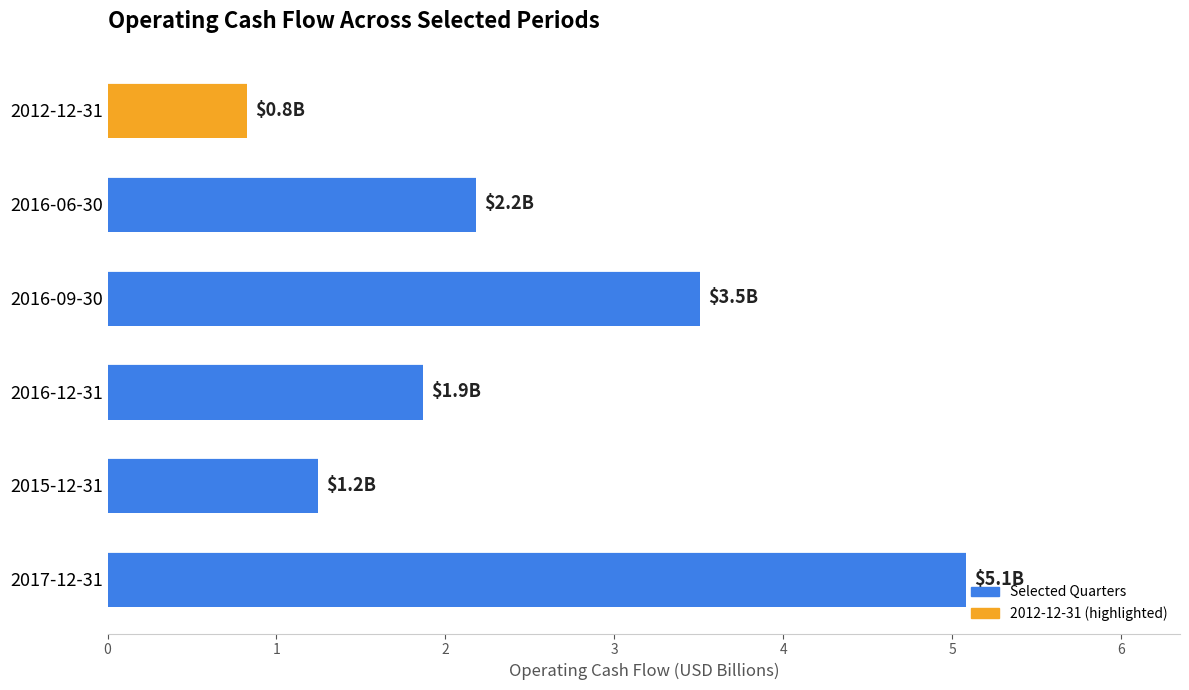

Reading bottom to top, extract all data points from this chart.

2017-12-31=5.1	2015-12-31=1.2	2016-12-31=1.9	2016-09-30=3.5	2016-06-30=2.2	2012-12-31=0.8